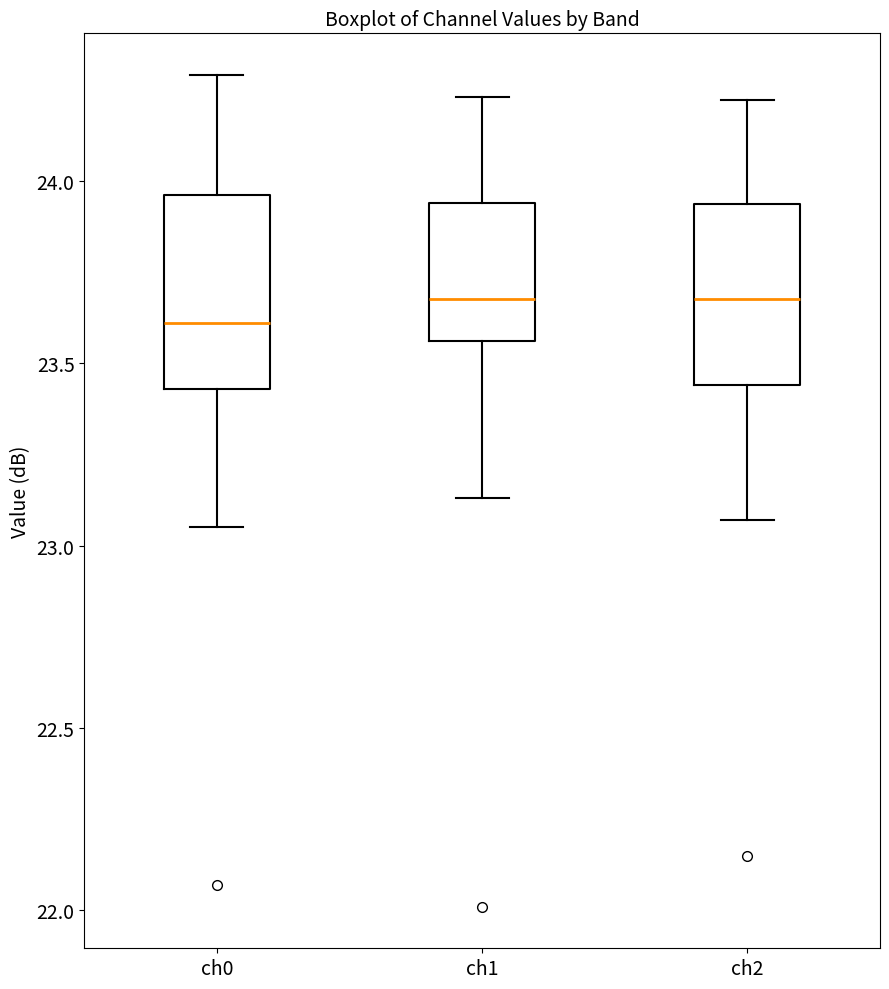

Reading left to right, read every box against the y-axis: the position of its median line, the range the box covers, and the ends of its whiskers. The values are not printed on the chart, so give them approximately, as read against the axis.

ch0: median 23.60, box 23.45 to 23.95, whiskers 23.05 to 24.30
ch1: median 23.70, box 23.55 to 23.95, whiskers 23.15 to 24.25
ch2: median 23.70, box 23.45 to 23.95, whiskers 23.05 to 24.20